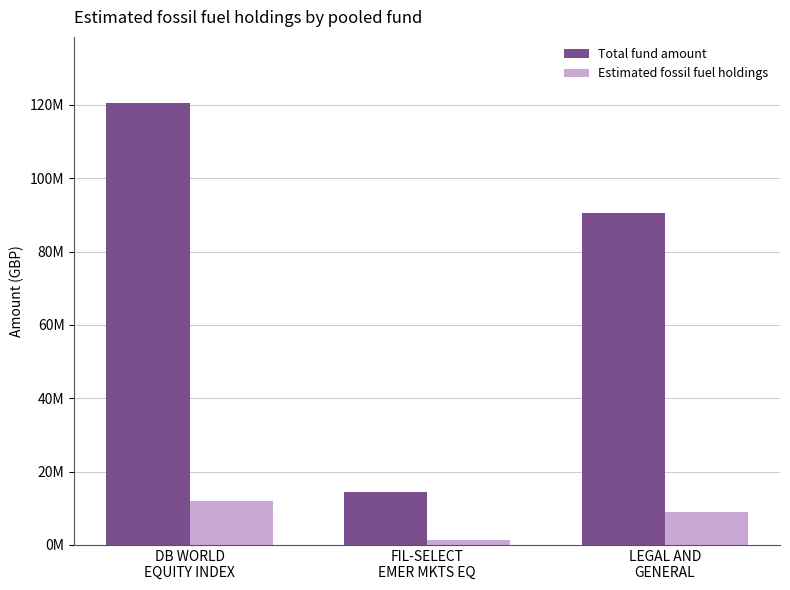

What is the value of the Estimated fossil fuel holdings bar at the 2nd from the left?

1441731.3